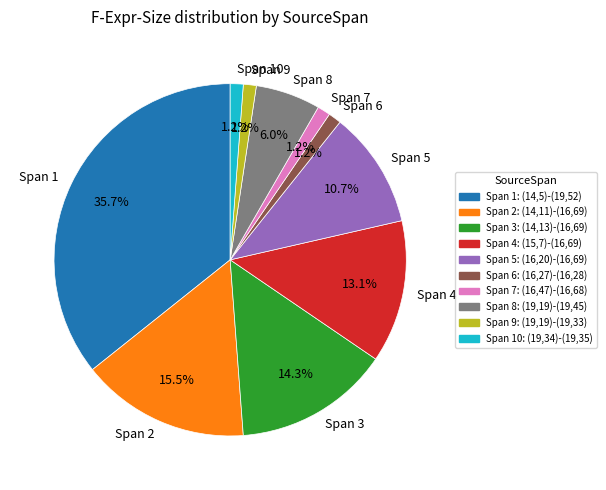

Approximately how many times larger is the value at Span 6 compared to Span 7?

1.0